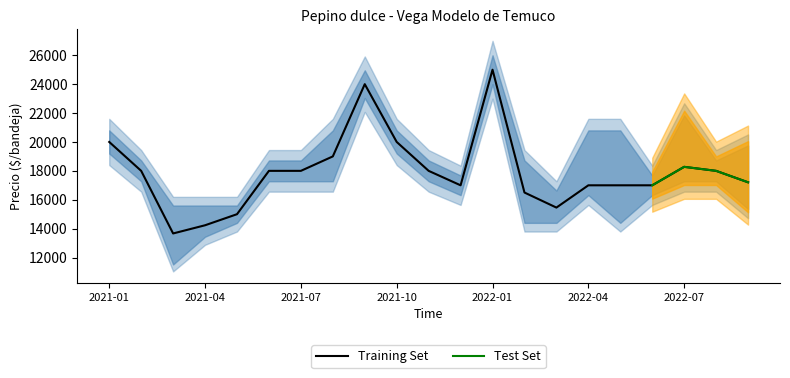

What is the minimum value for Training Set?

13667